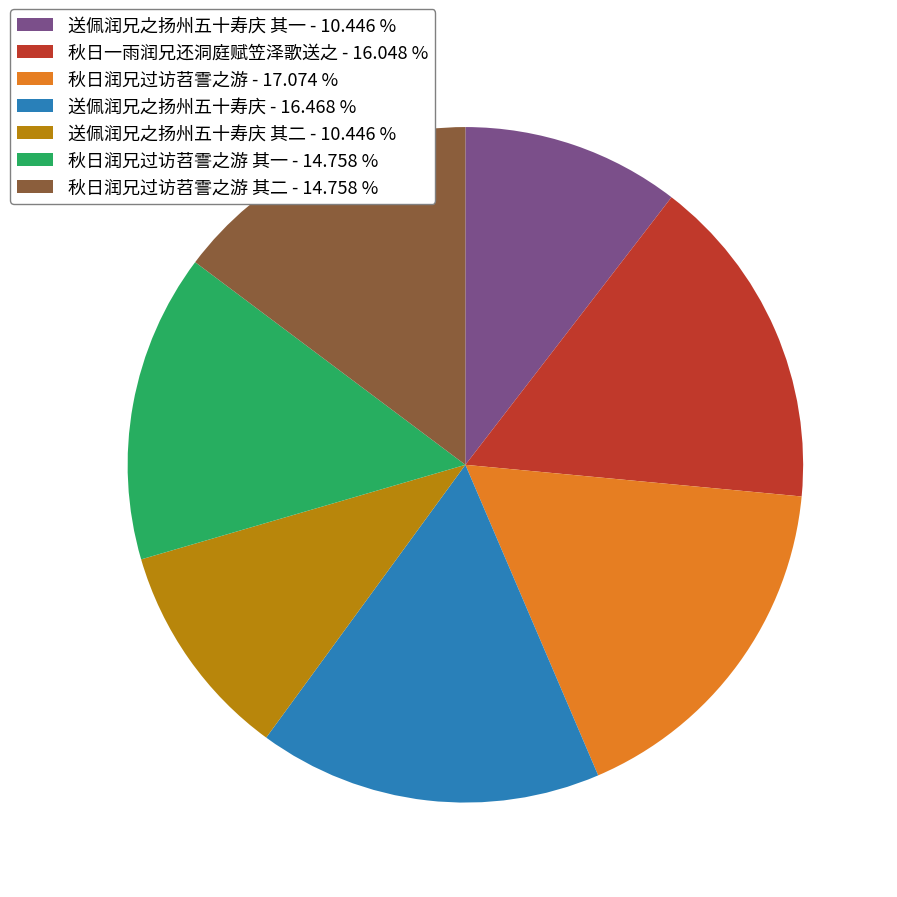

Which has a higher value, 送佩润兄之扬州五十寿庆 其二 - 10.446 % or 秋日润兄过访苕霅之游 其二 - 14.758 %?

秋日润兄过访苕霅之游 其二 - 14.758 %